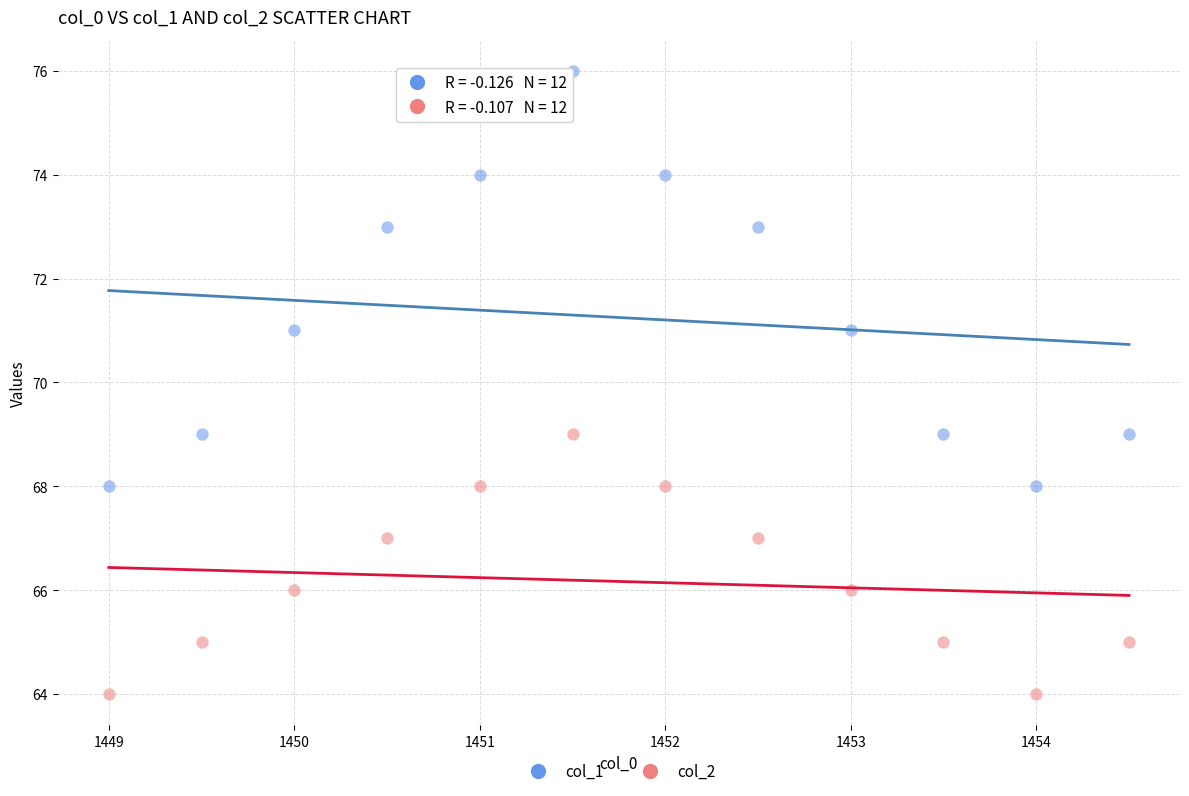

Which series has the largest Y range (max minus min)?

col_1